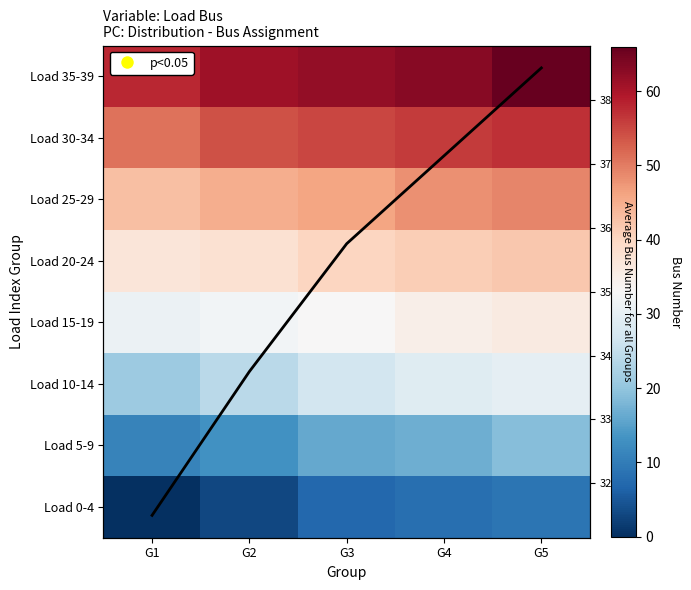

Which series has the largest total across all categories?

Load 35-39